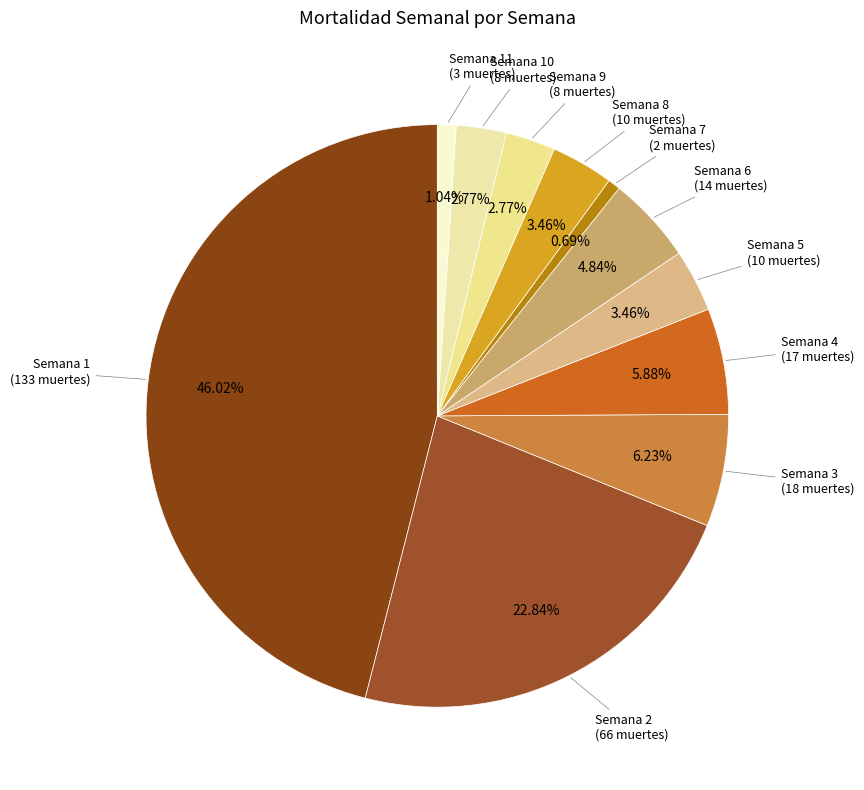

Do Semana 3 and Semana 7 together represent more than half of the pie?

No